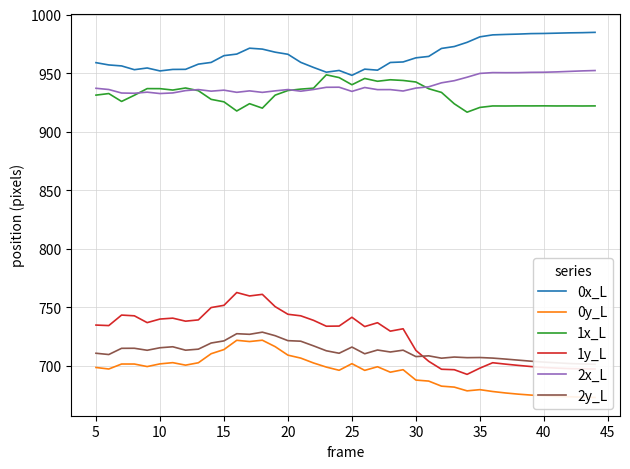

True or false: 0y_L and 2x_L intersect in this chart.

False